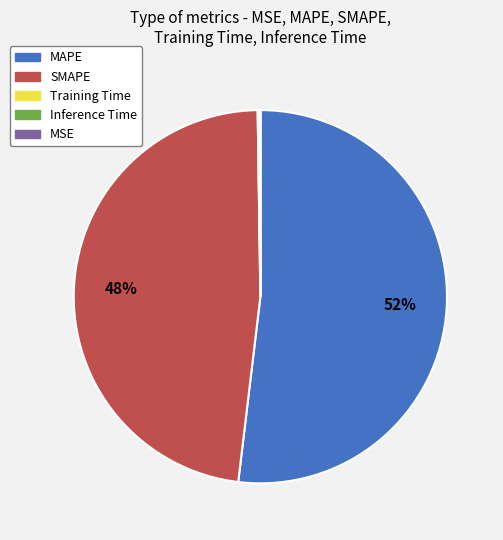

What is the largest slice in the pie chart?

MAPE